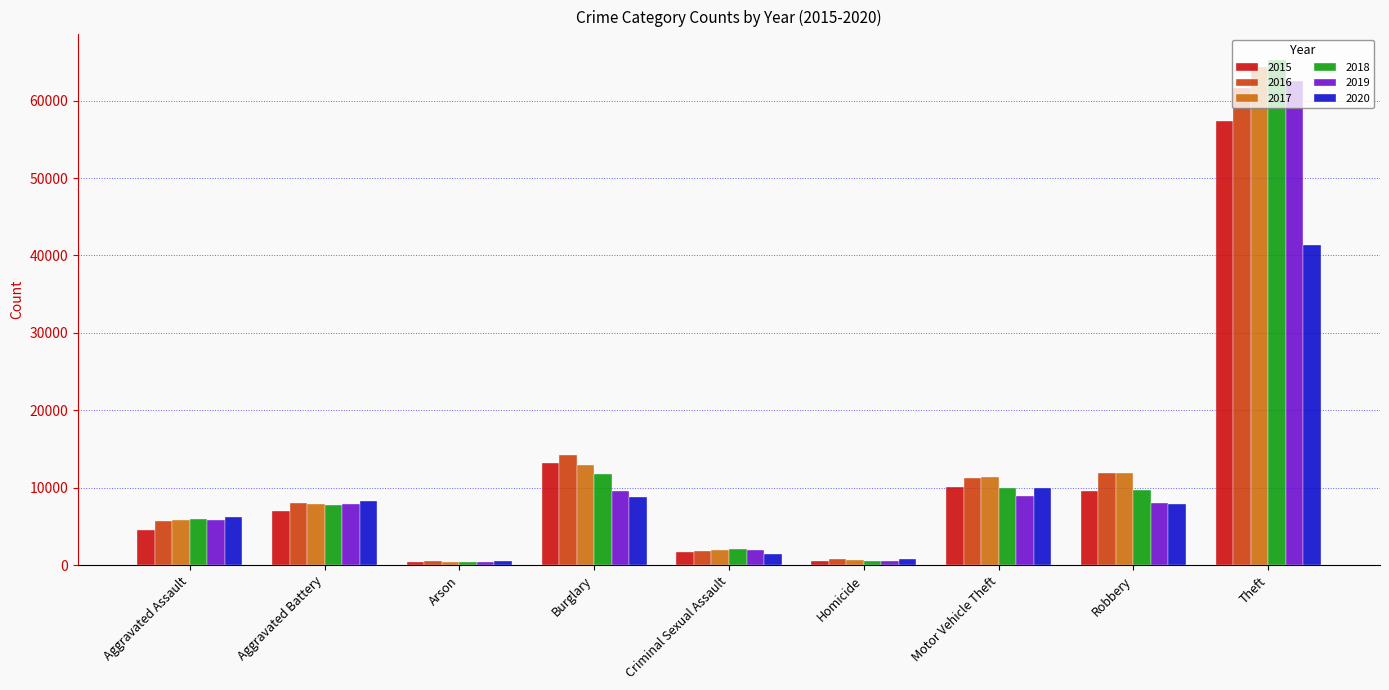

List the series in order of their peak value, lowest first.

2020, 2015, 2016, 2019, 2017, 2018